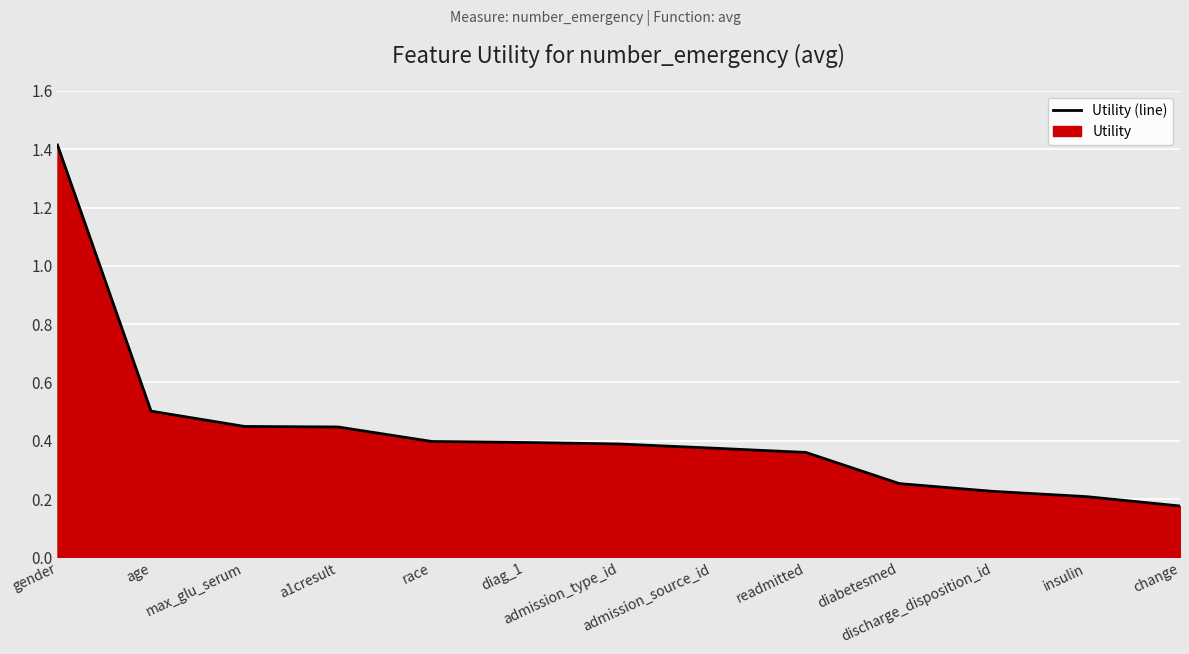

How many values are between 0 and 1?

12